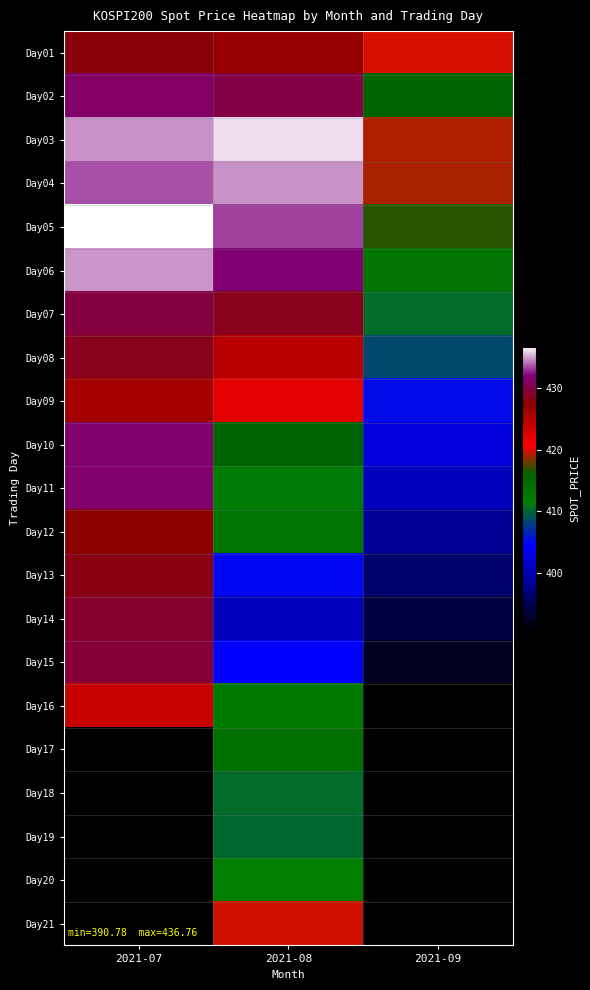

The Day03 series shows 273.3 at 2021-08. True or false?

False